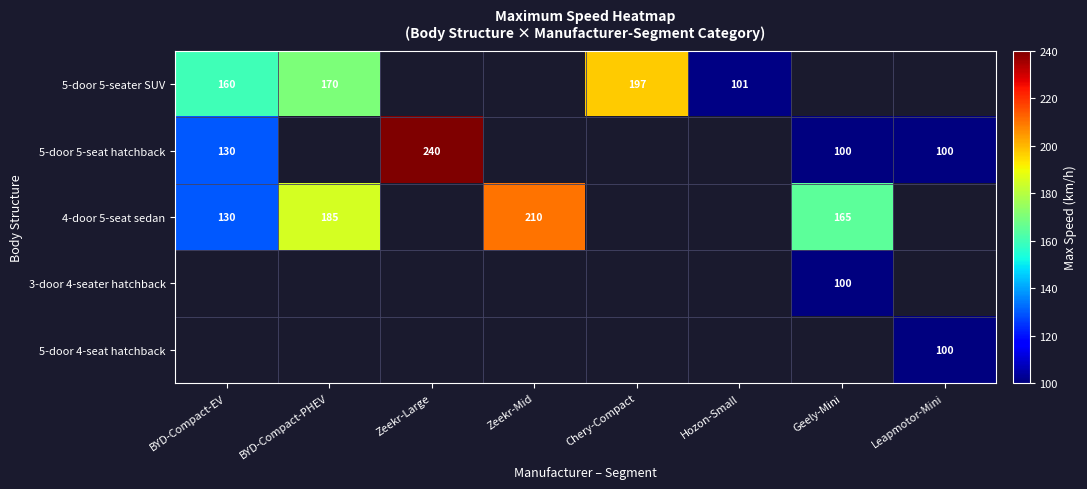

The 4-door 5-seat sedan series shows 89 at BYD-Compact-EV. True or false?

False